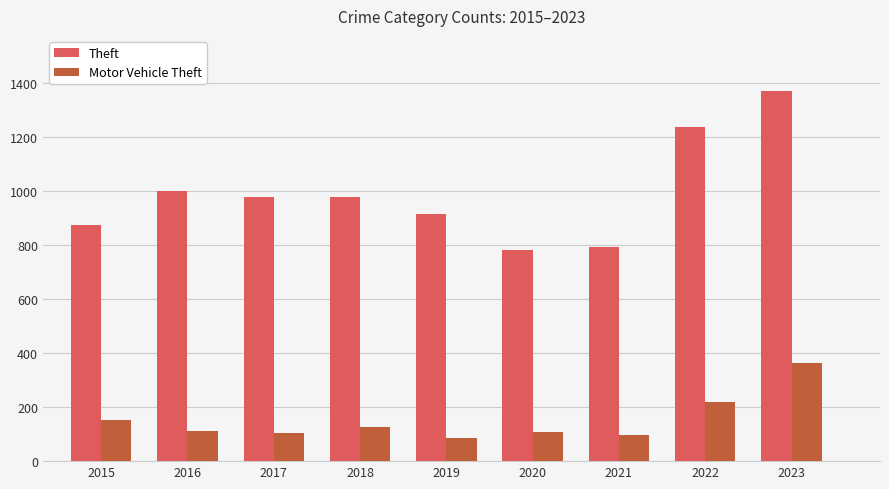

What is the difference between the highest and lowest values at 2016?

889